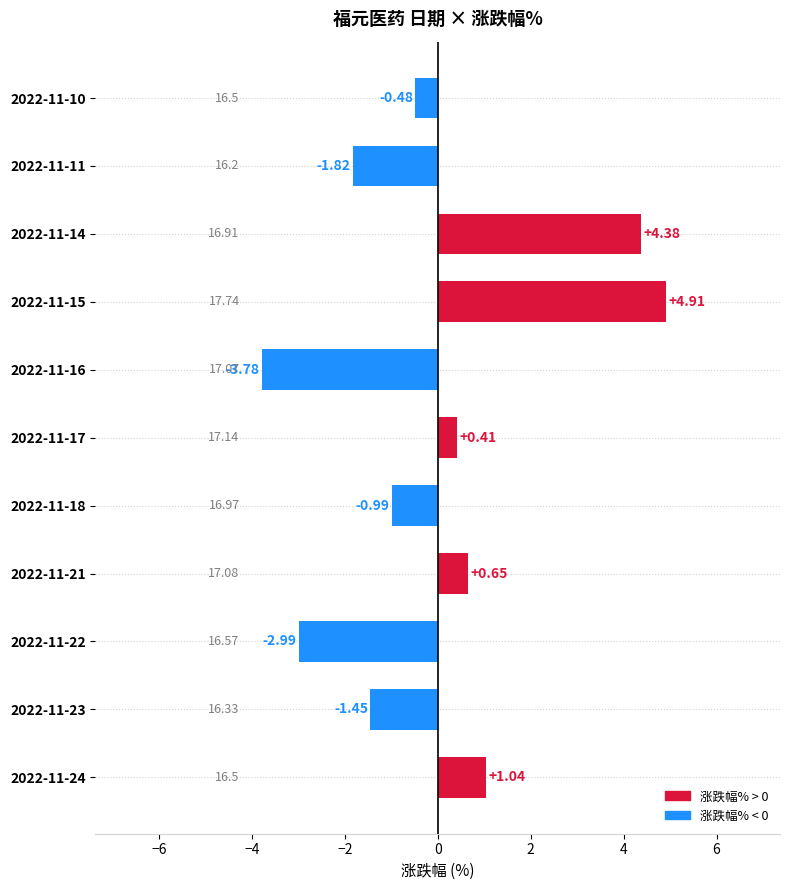

Between 2022-11-14 and 2022-11-11, which is larger?

2022-11-14